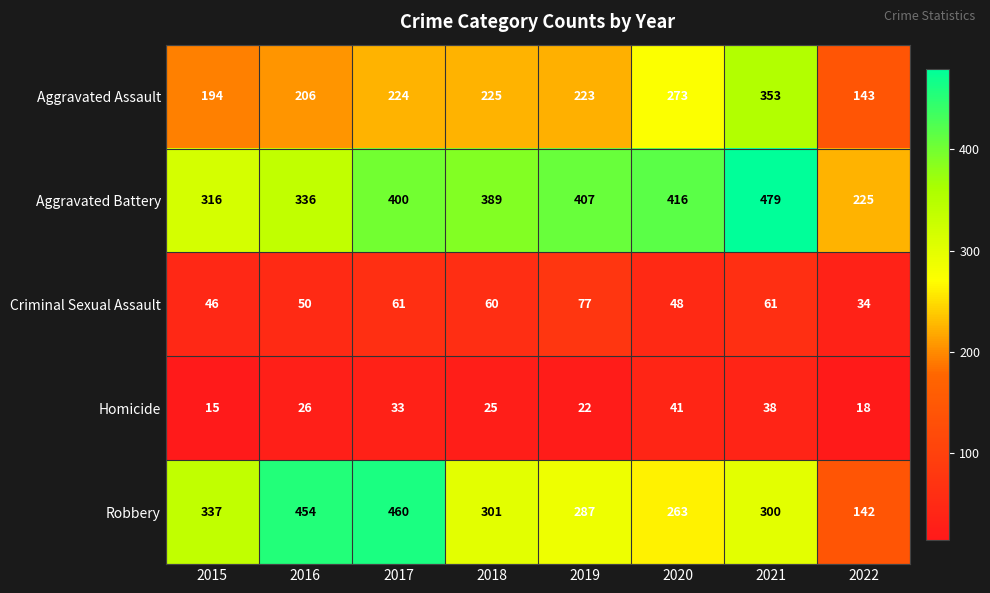

Which series has the largest range (max minus min)?

Robbery